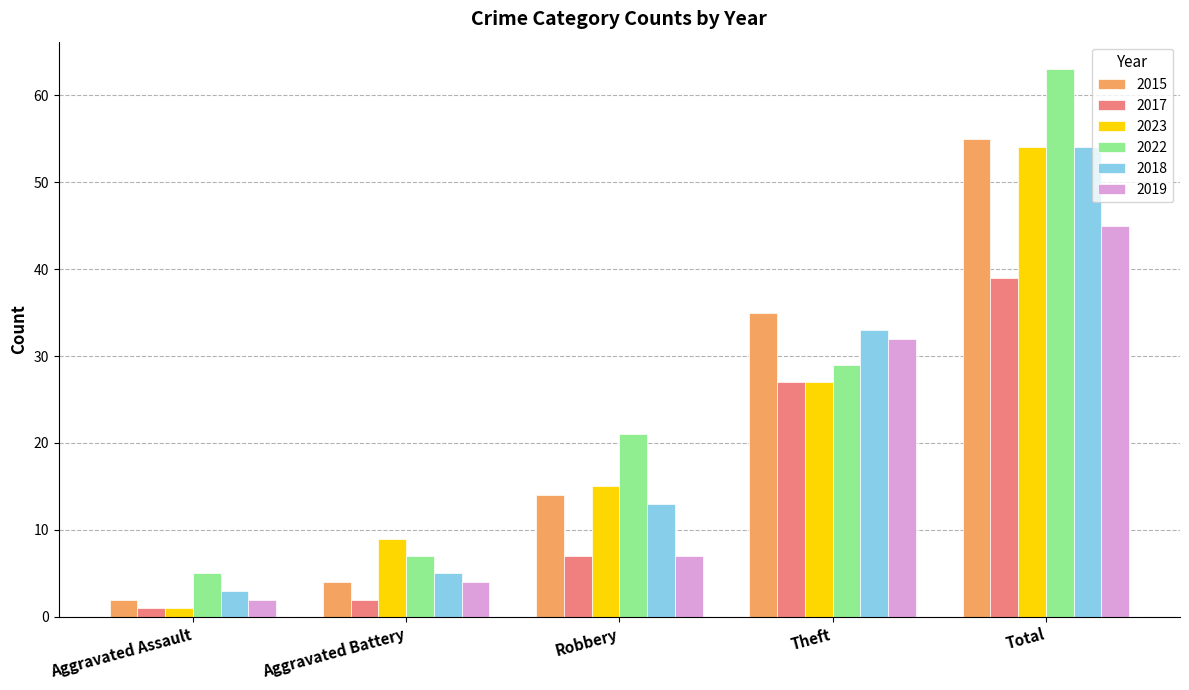

The value of 2019 at Robbery is 2. True or false?

False